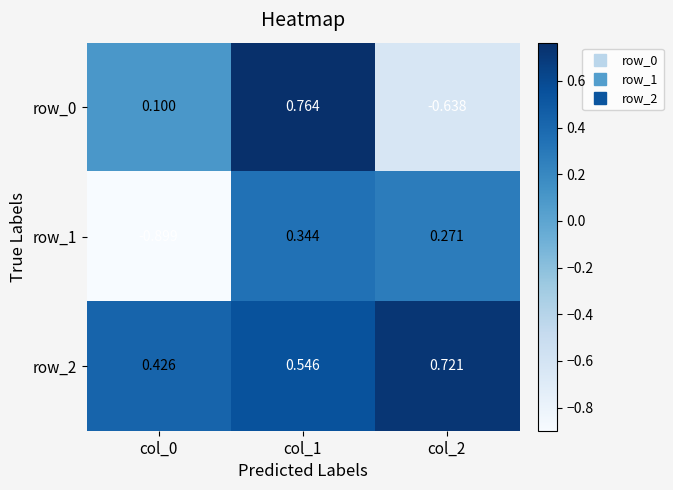

List the series in order of their peak value, highest first.

row_0, row_2, row_1